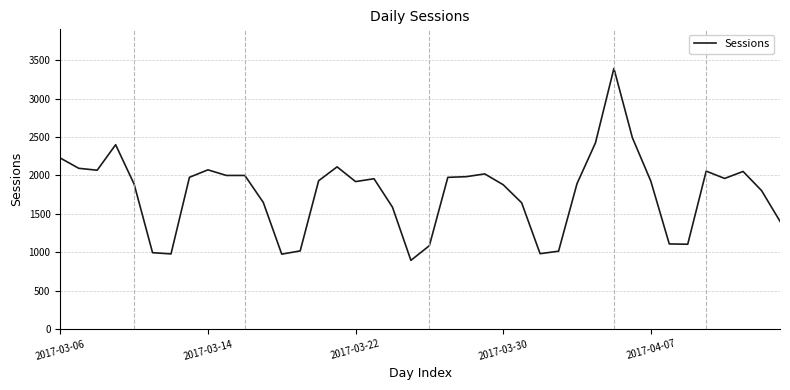

What is the greatest value displayed?

3394